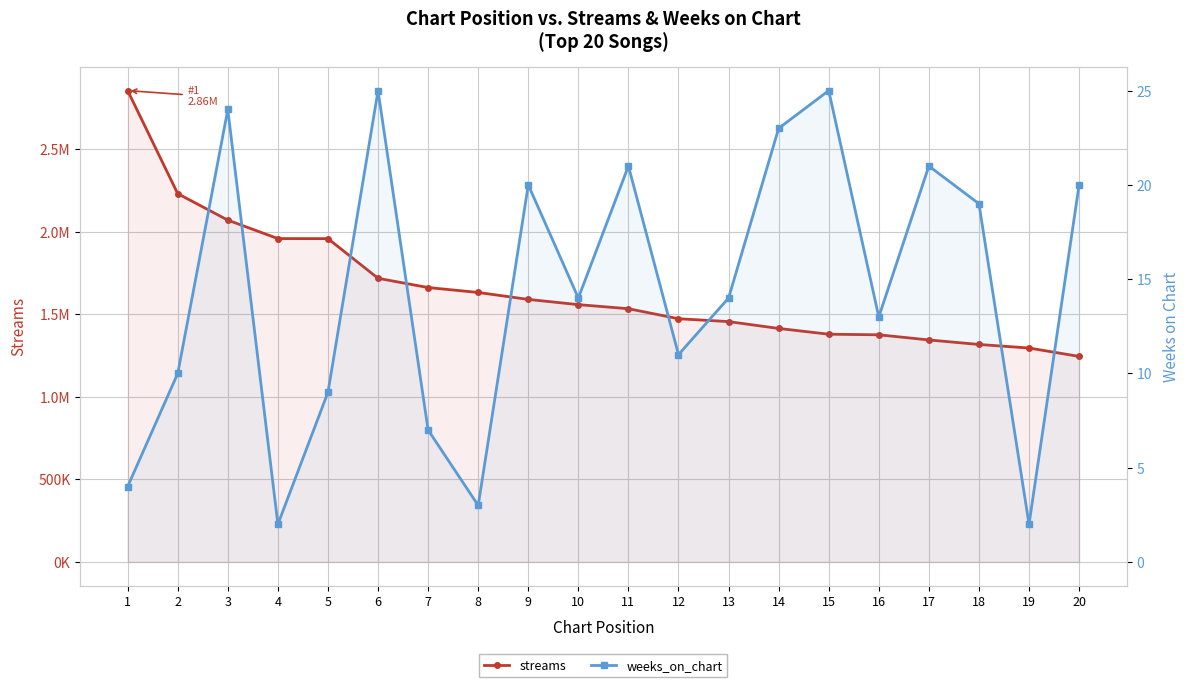

What value does the streams series have at 19, to the nearest 10?

1295980